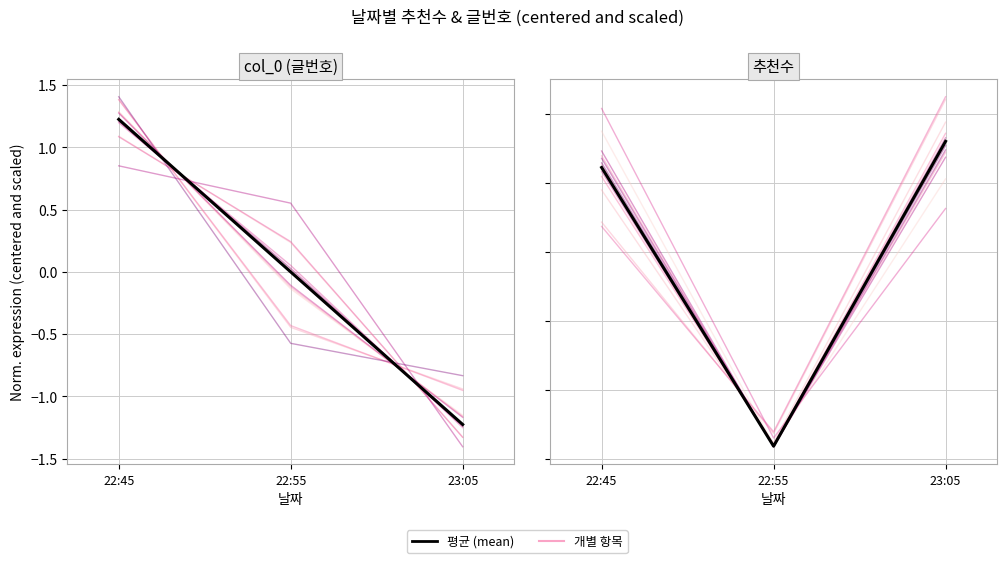

Does the chart have visible grid lines?

Yes